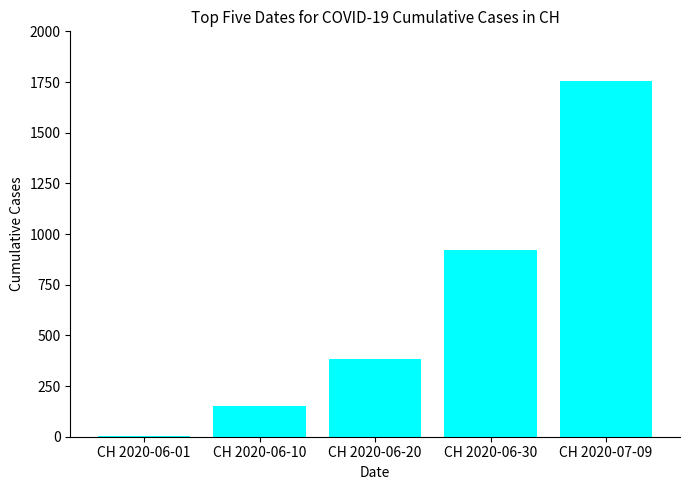

Is it true that the value at CH 2020-06-30 is 919?

True